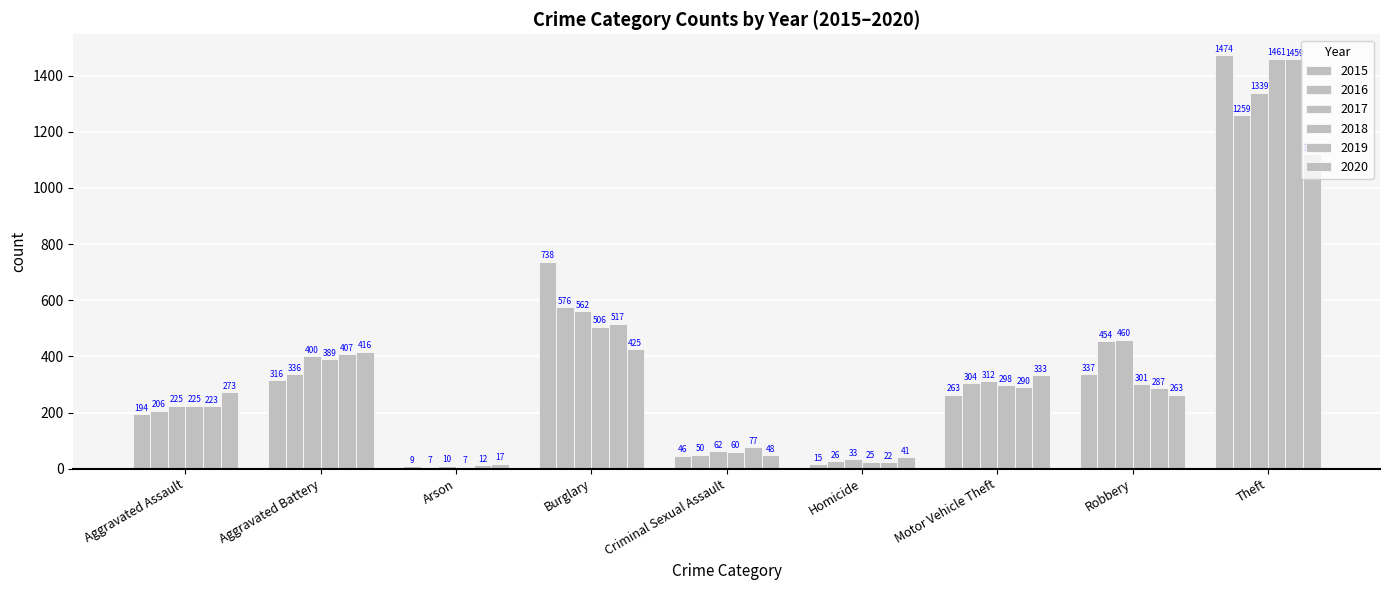

How many data points does each series have?

9